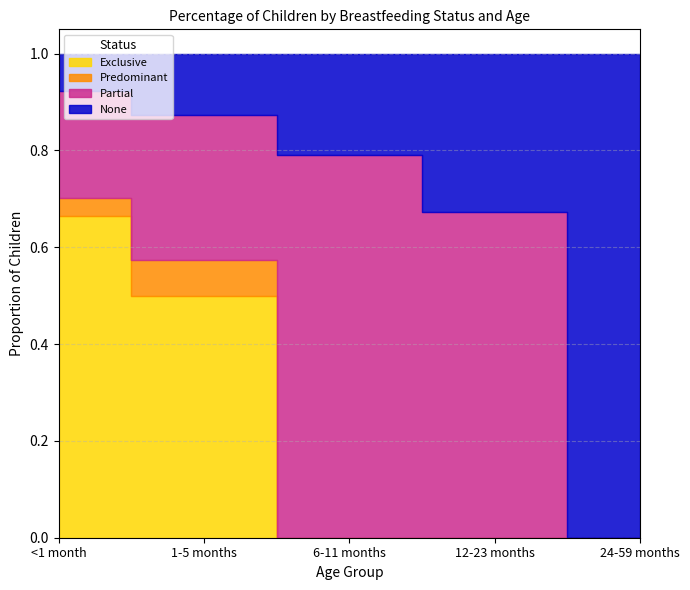

Is the value of Partial at <1 month greater than the value of None at 1-5 months?

Yes